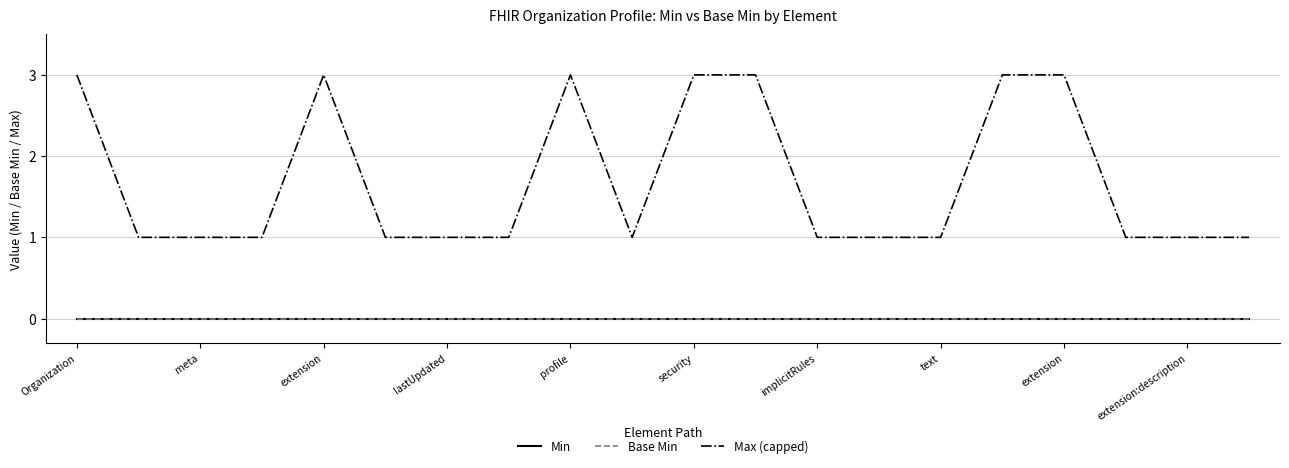

True or false: Base Min has more than 0 points higher than both neighbors.

False